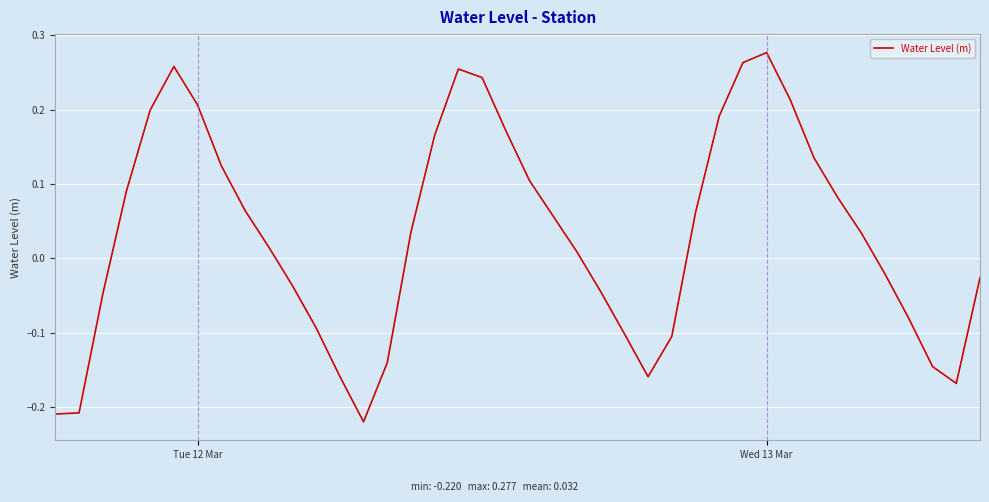

How many values are below 0?

17